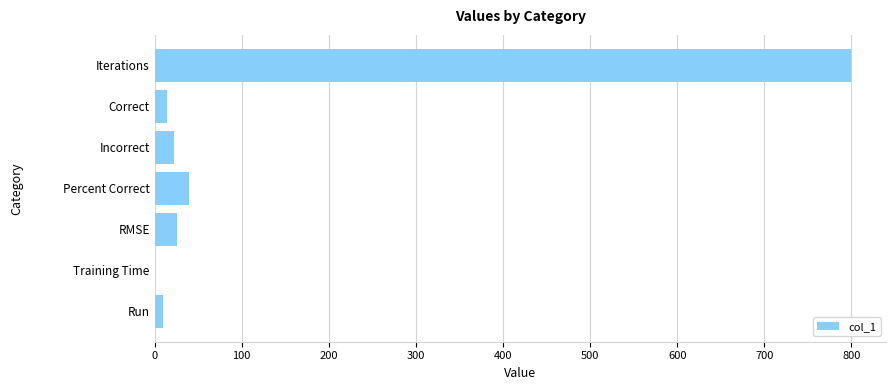

What is the sum of all values?

910.1